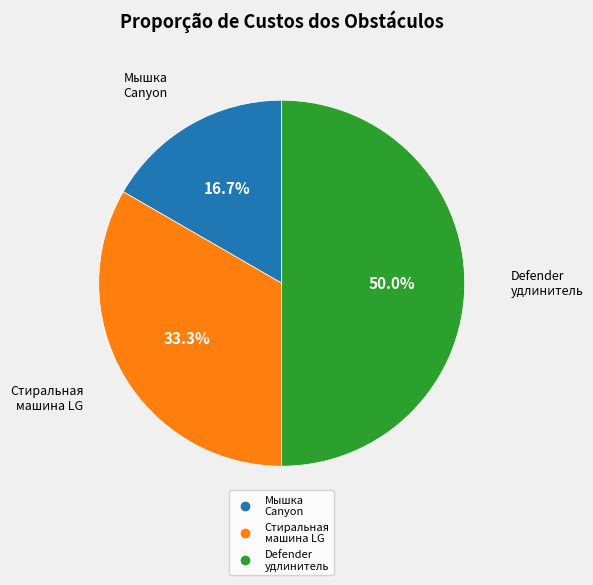

Count the number of slices in the pie.

3